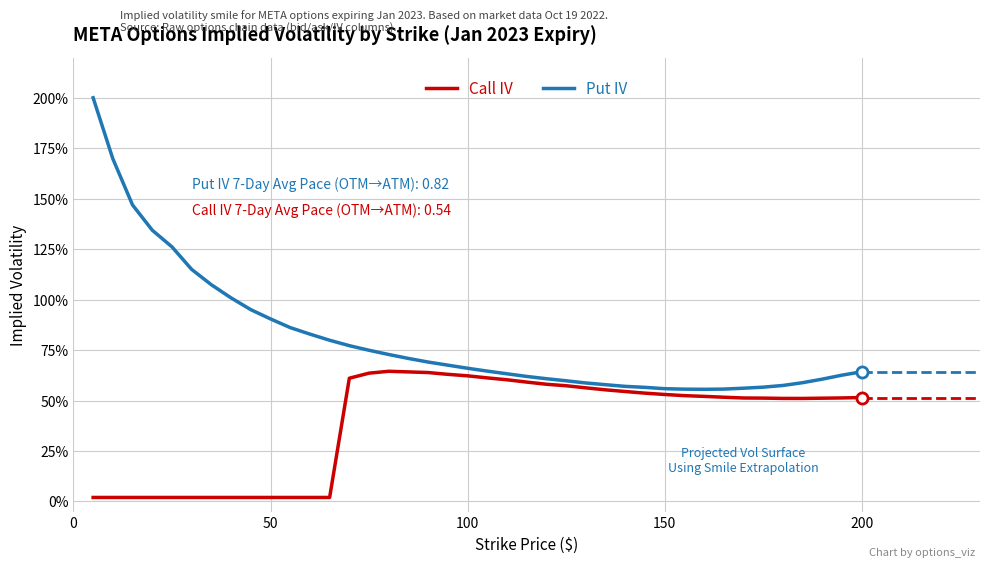

Rank the series by their average value, from lowest to highest.

Call IV, Put IV